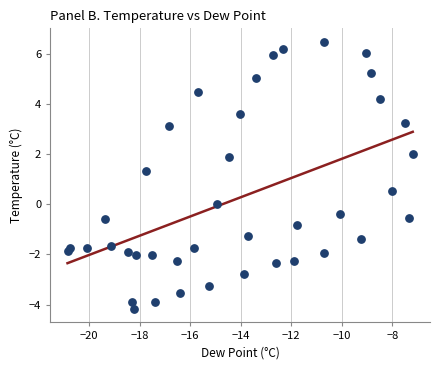

What Y value in the scatter plot is closest to 1?

1.3